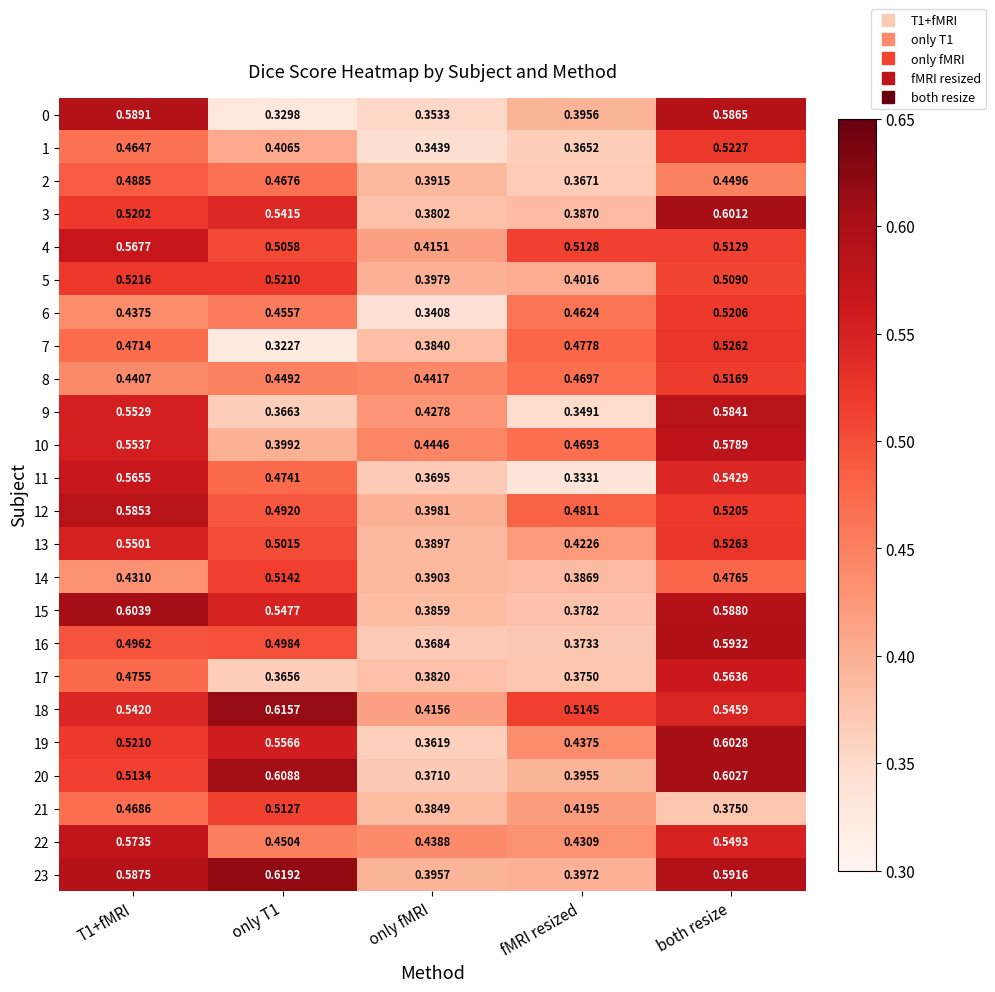

At which category is the sum across all series the highest?

both resize